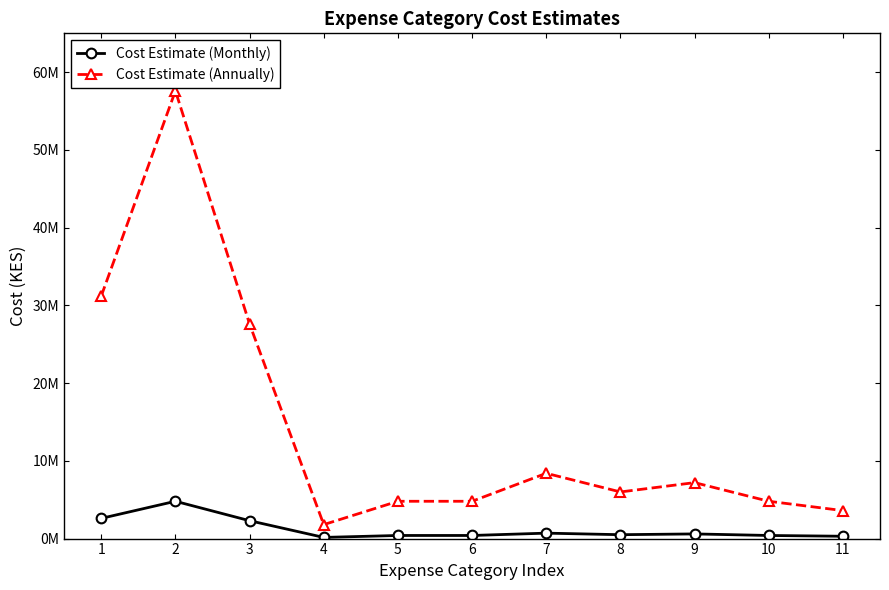

What is the total value across all series at 6?

5200000